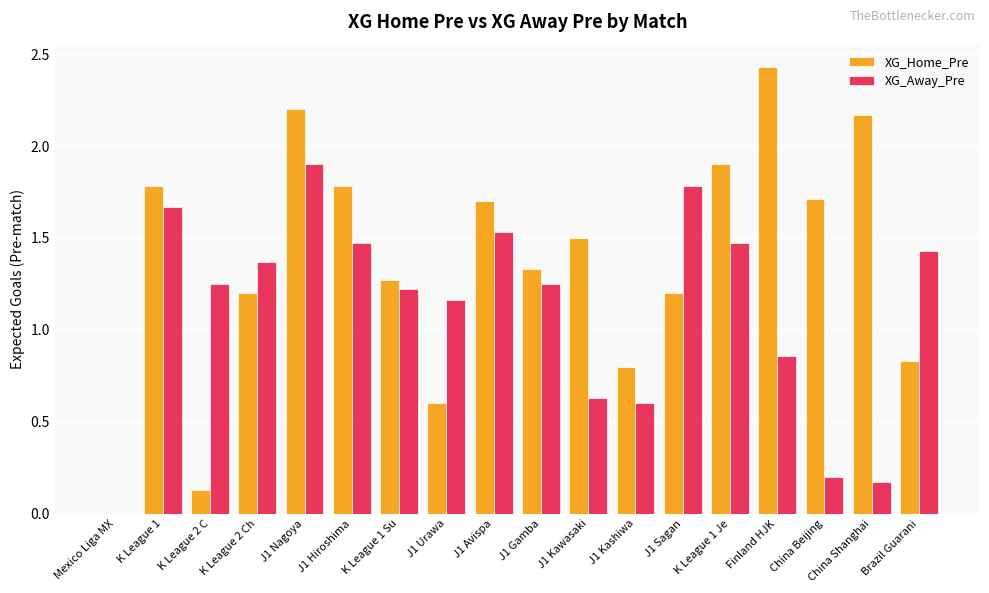

At which category is the sum across all series the highest?

J1 Nagoya